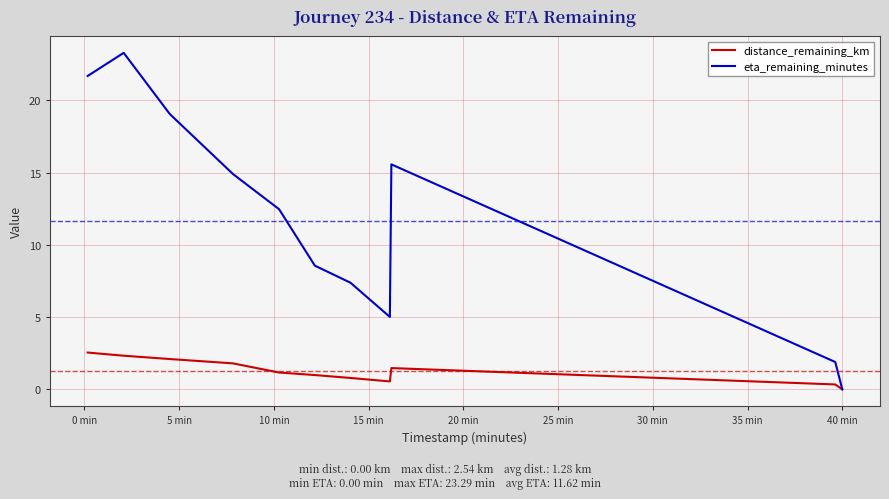

List the series in order of their overall mean, lowest first.

distance_remaining_km, eta_remaining_minutes